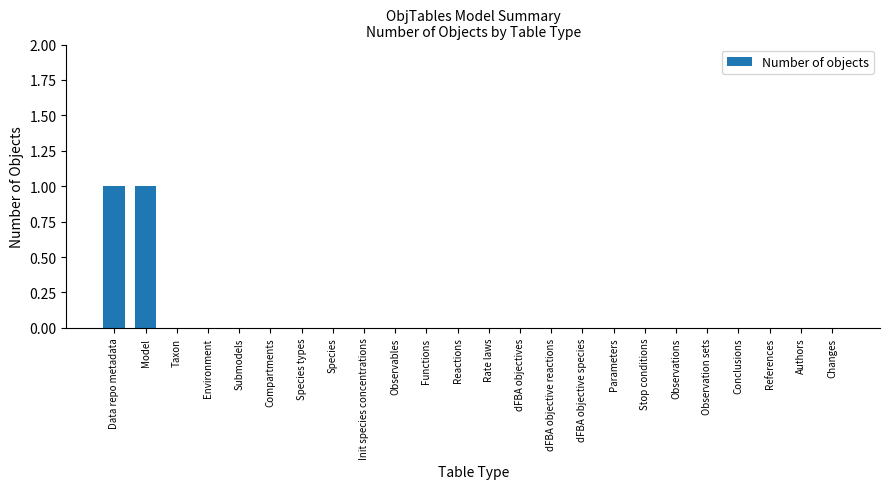

How many series are shown in this chart?

1